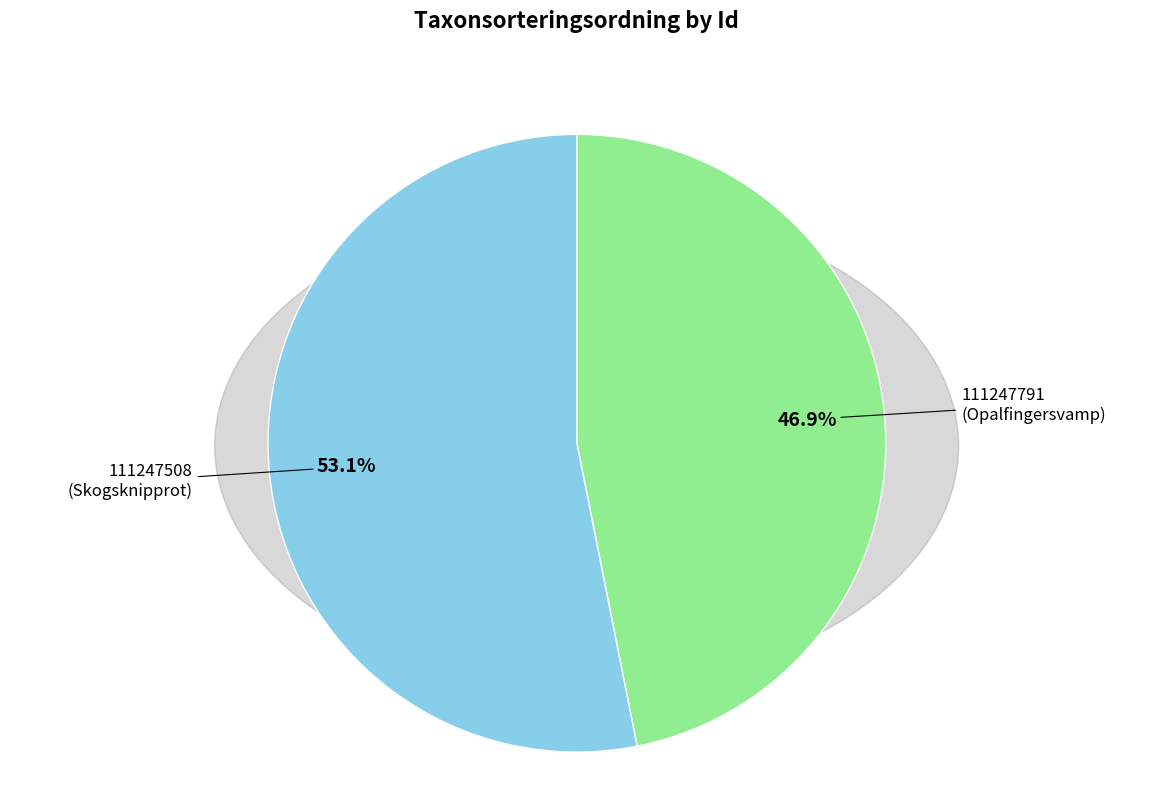

Does any single category account for the majority?

Yes